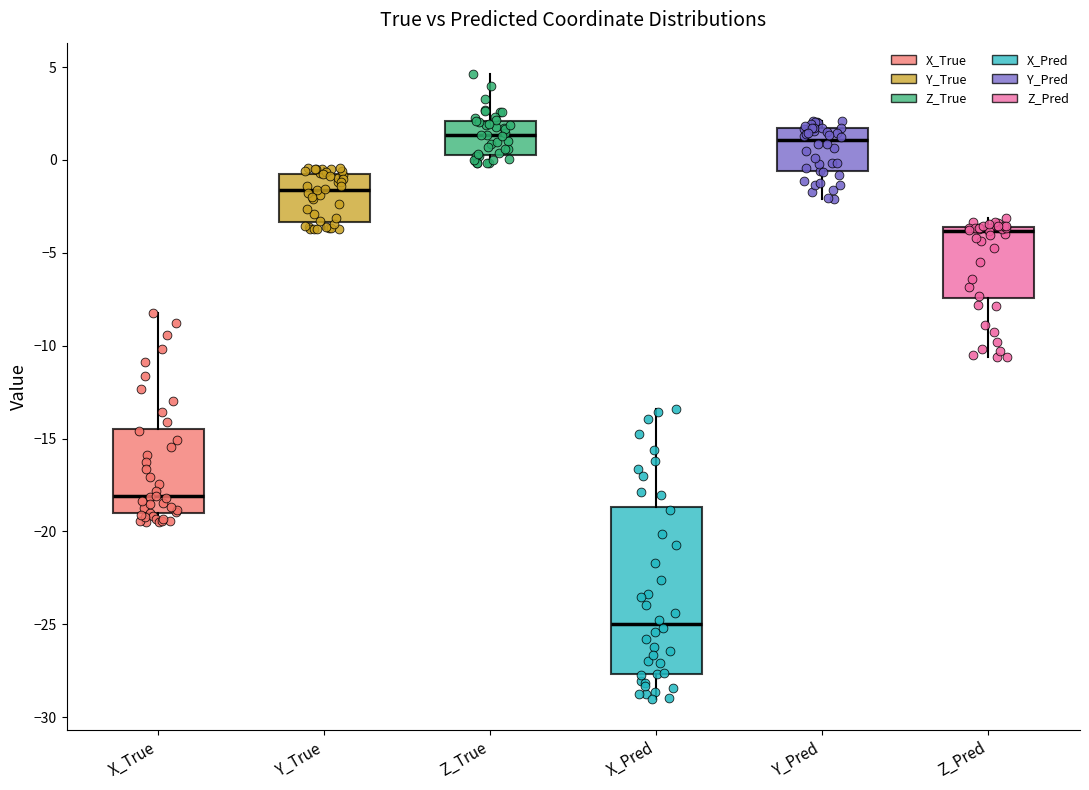

Which box has the lowest median line?

X_Pred